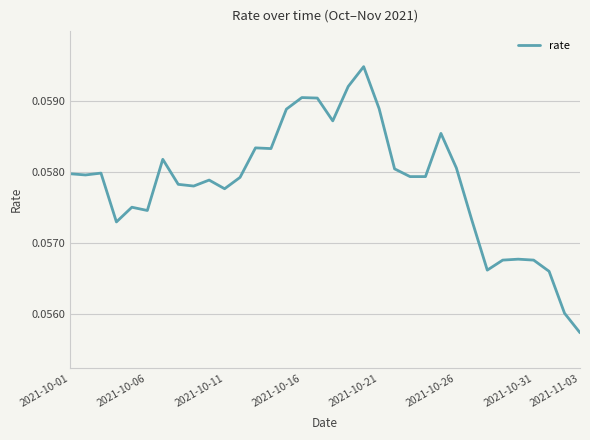

Which label corresponds to the smallest value in the chart?

2021-11-03